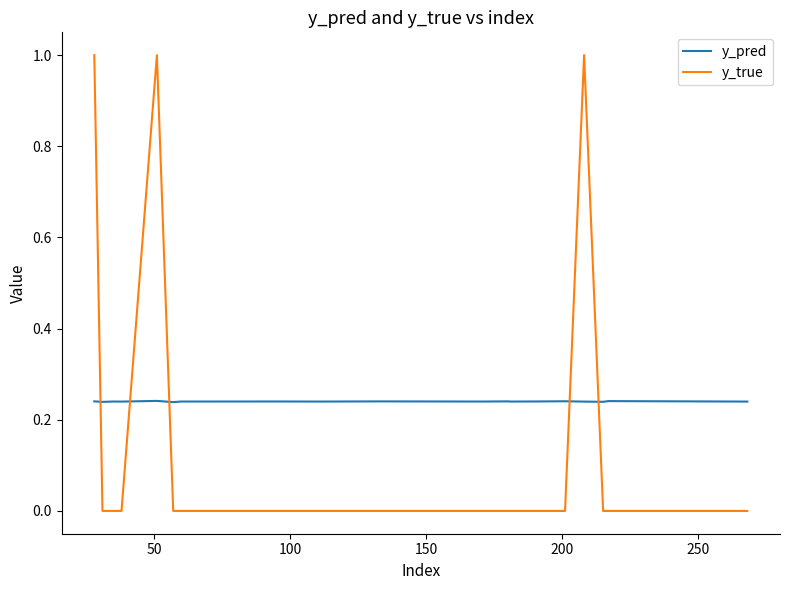

Which series has the largest range (max minus min)?

y_true